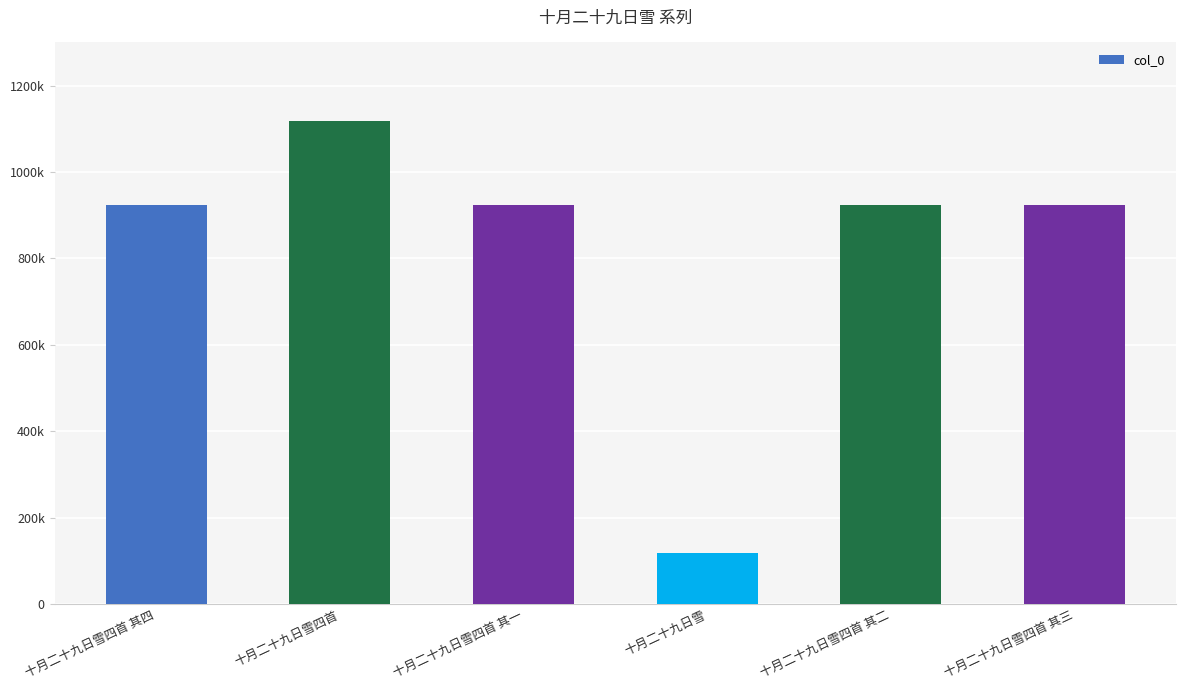

Are the bars horizontal?

No